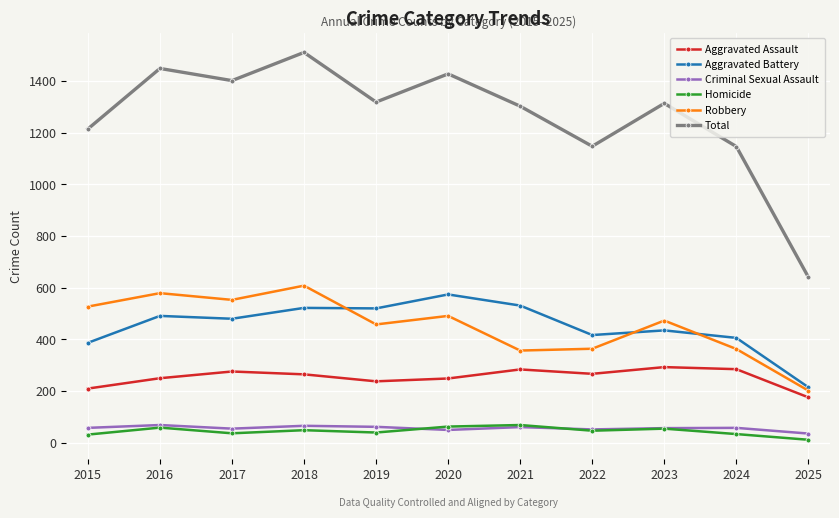

Is it true that Robbery equals 579 at 2016?

True